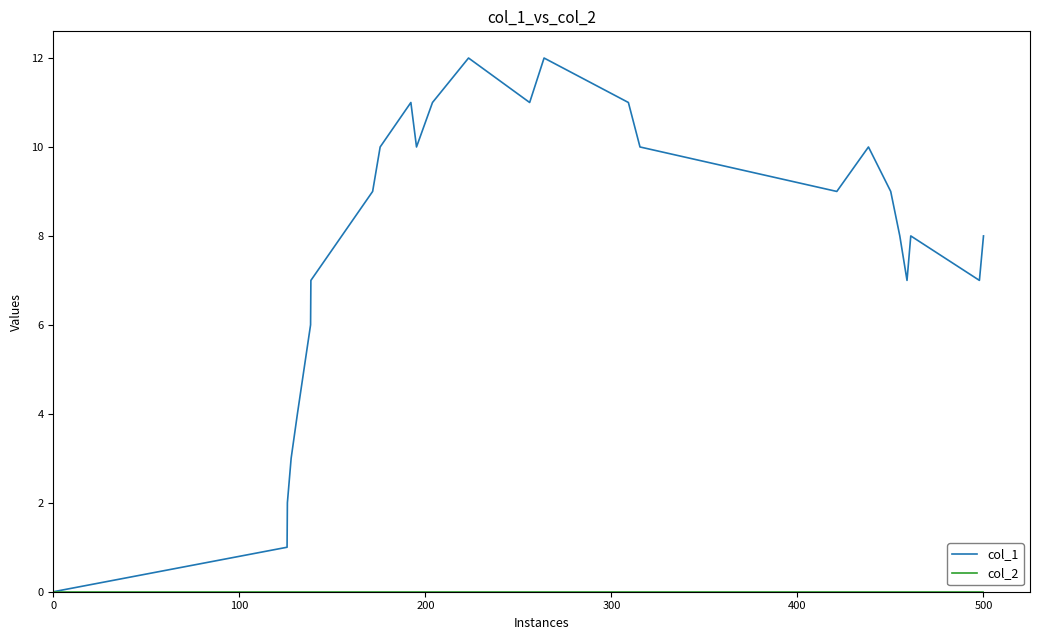

Which series has the largest total across all categories?

col_1